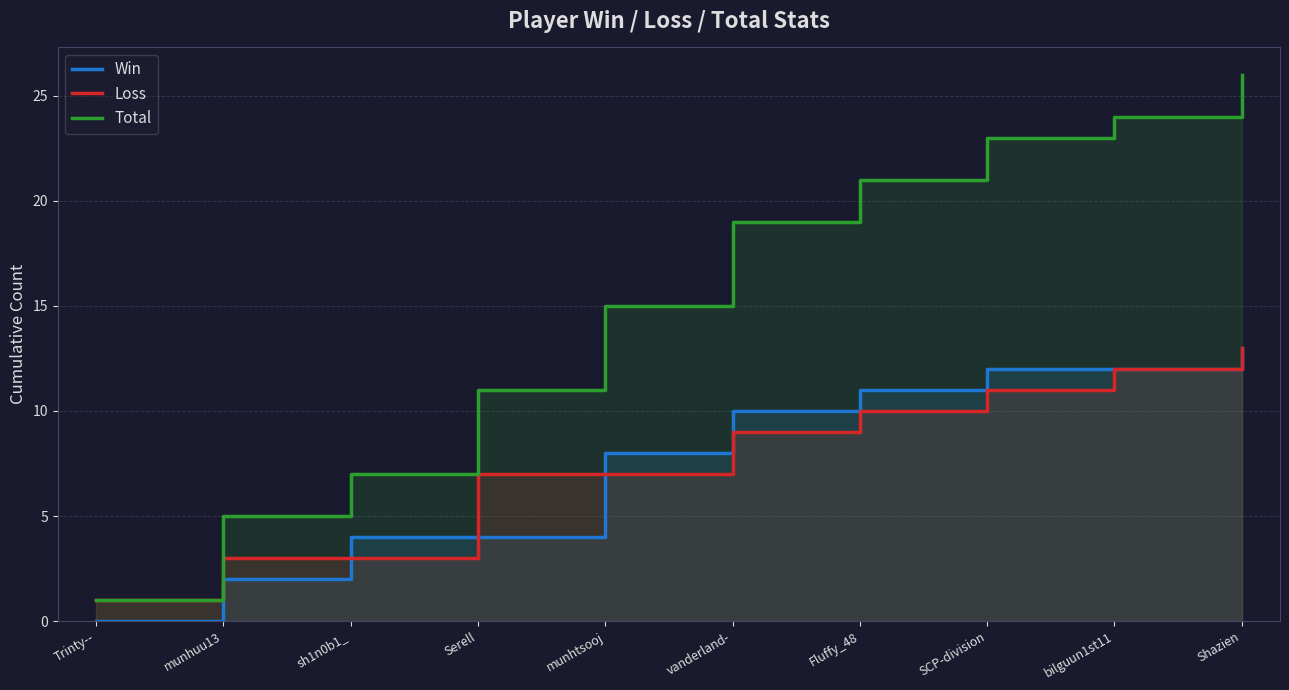

True or false: Loss and Win cross at least once.

True